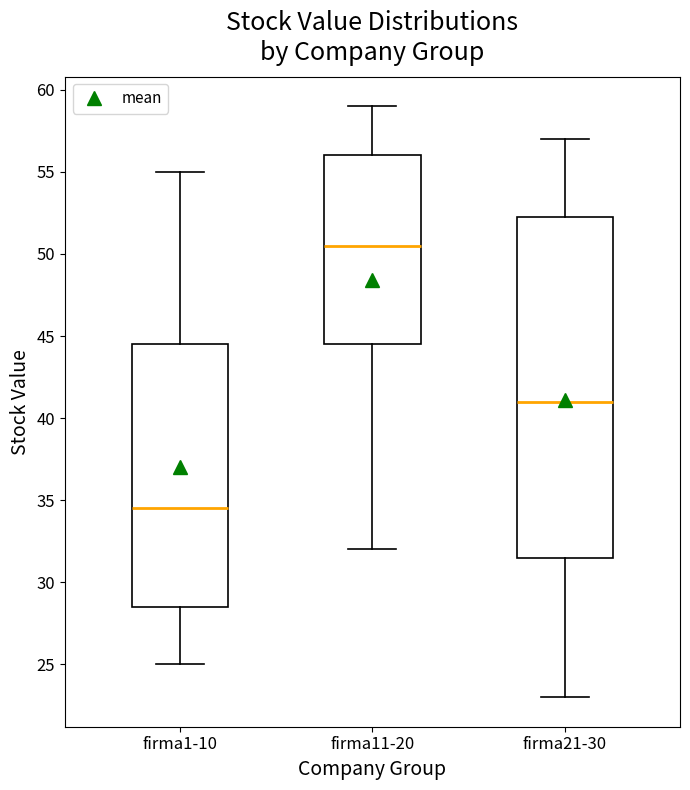

Which box is the tallest, from its lower edge to its upper edge?

firma21-30